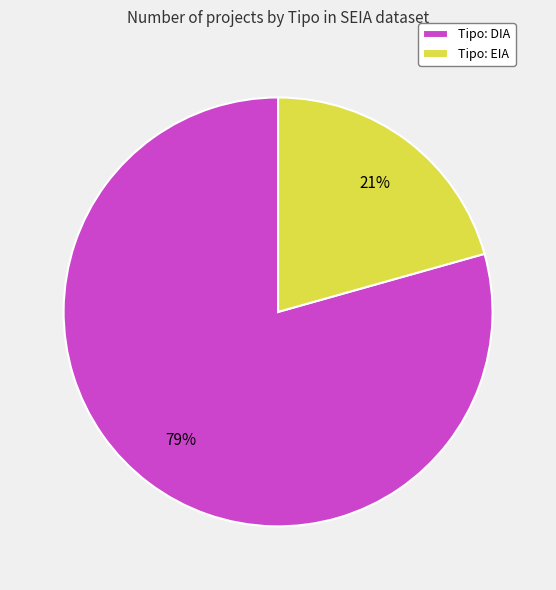

The Tipo: EIA slice represents 28% of the pie. True or false?

False